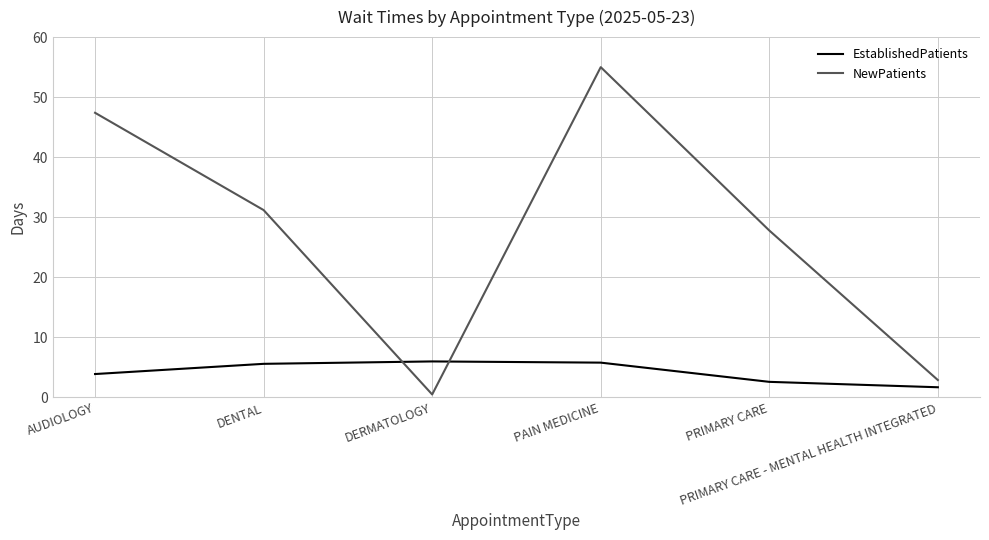

How many interior local peaks does the NewPatients series have?

1